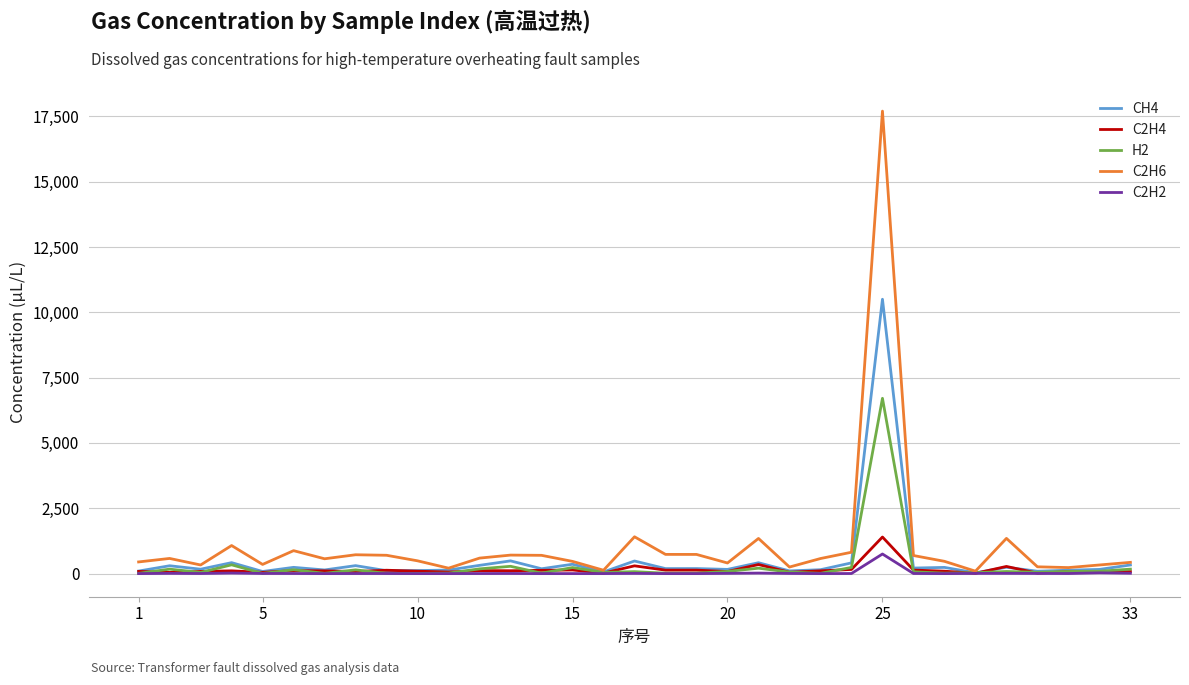

What is the highest value of the C2H6 series?

17700.0